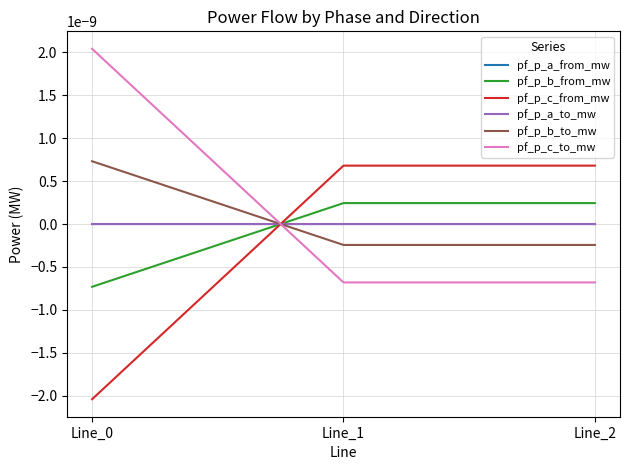

Is this an area chart (filled region under the line)?

No